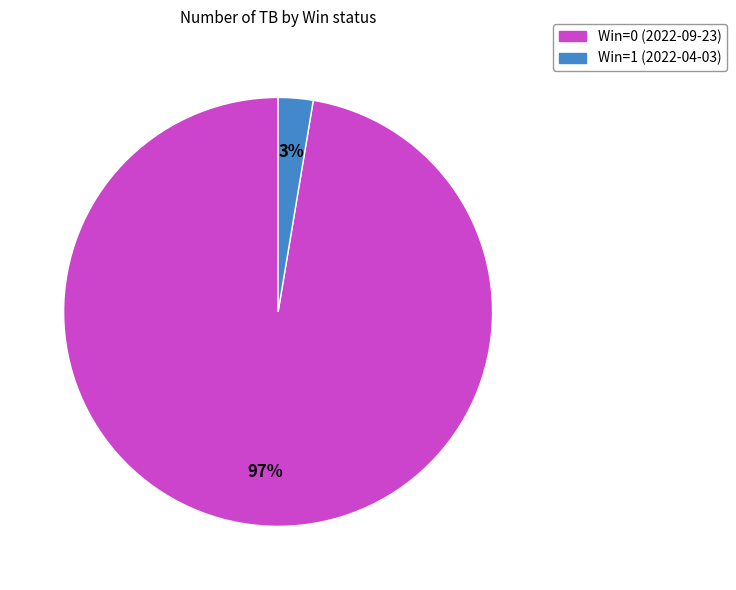

The Win=1 (2022-04-03) slice represents 3% of the pie. True or false?

True